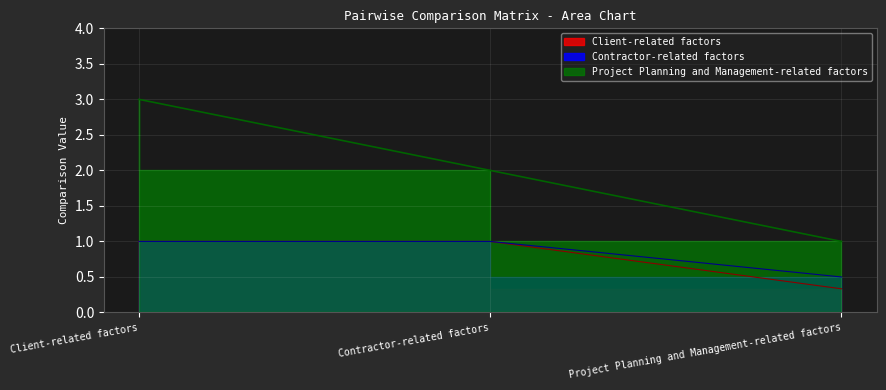

What is the label of the 2nd point from the left?

Contractor-related factors